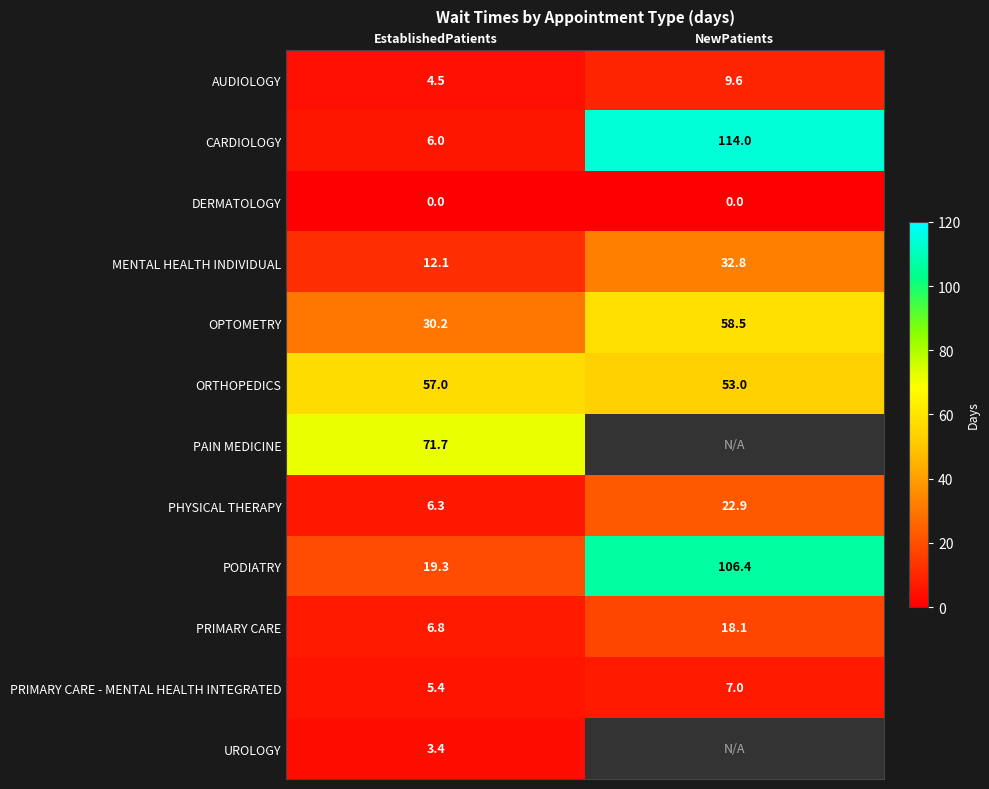

What is the difference between the highest and lowest values at EstablishedPatients?

71.7